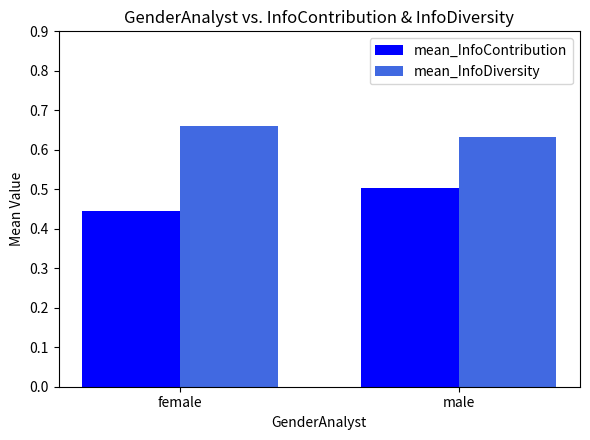

At which label is mean_InfoDiversity closest to 0?

male